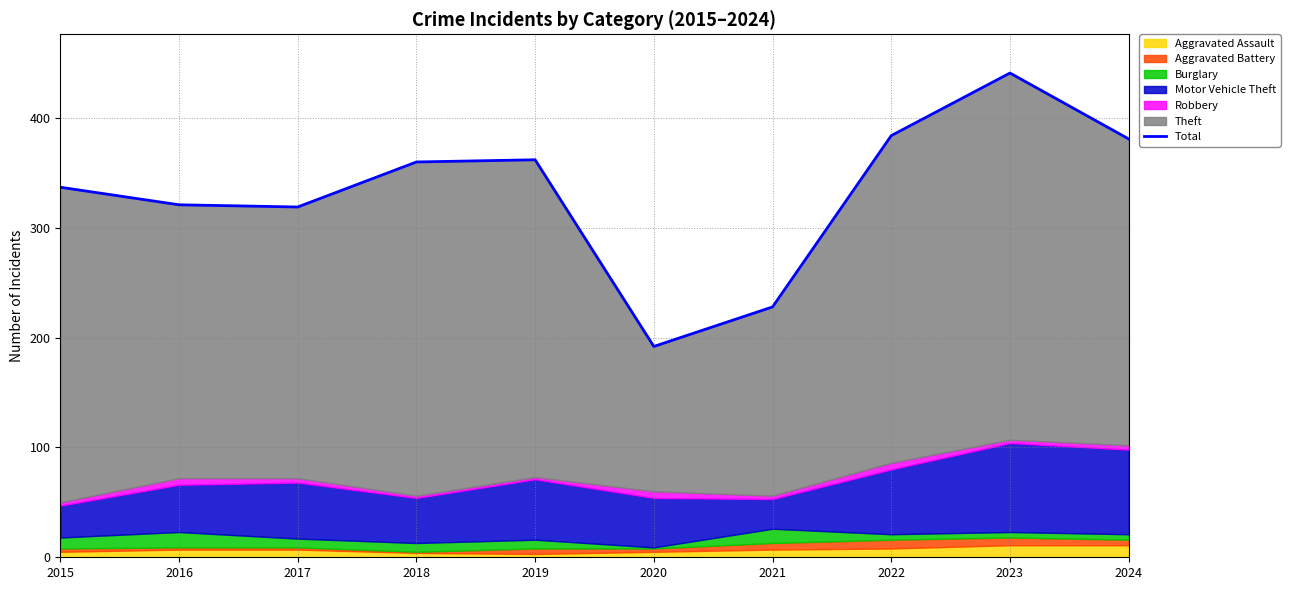

List the labels in order of value, smallest first.

2020, 2021, 2017, 2016, 2015, 2018, 2019, 2024, 2022, 2023